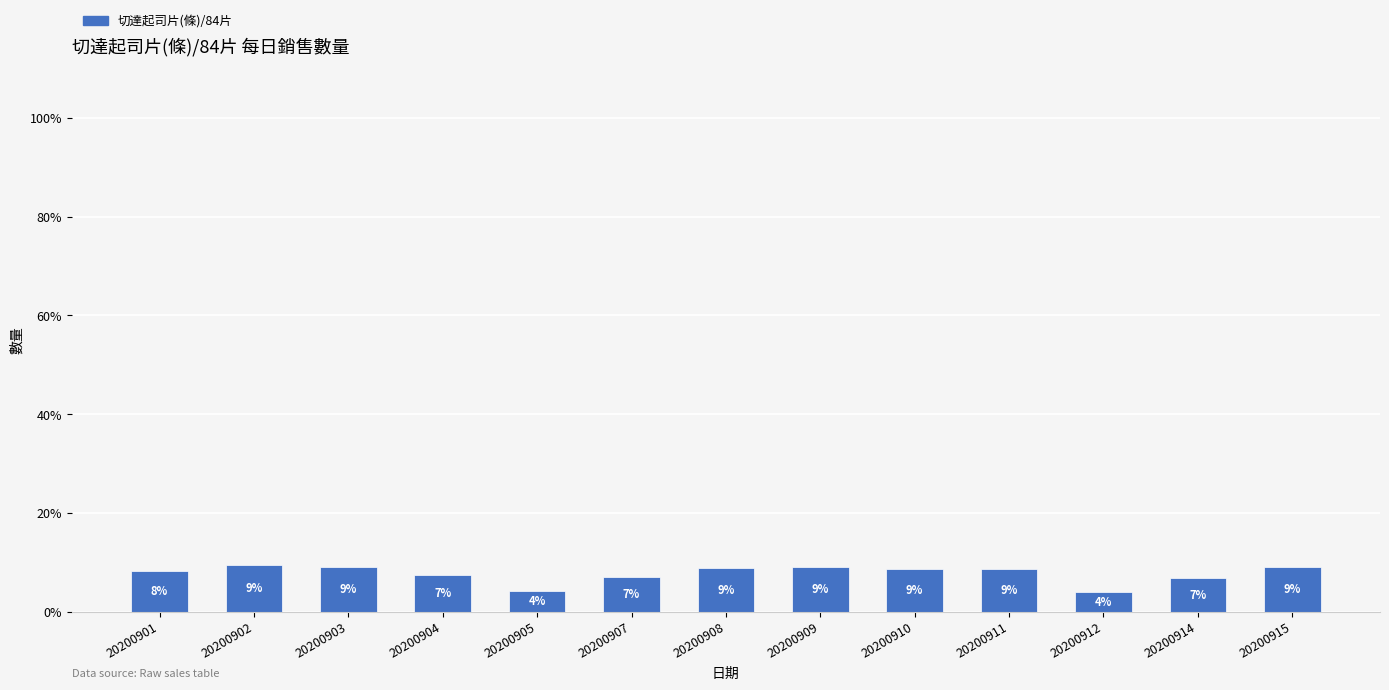

Between 20200905 and 20200904, which is larger?

20200904